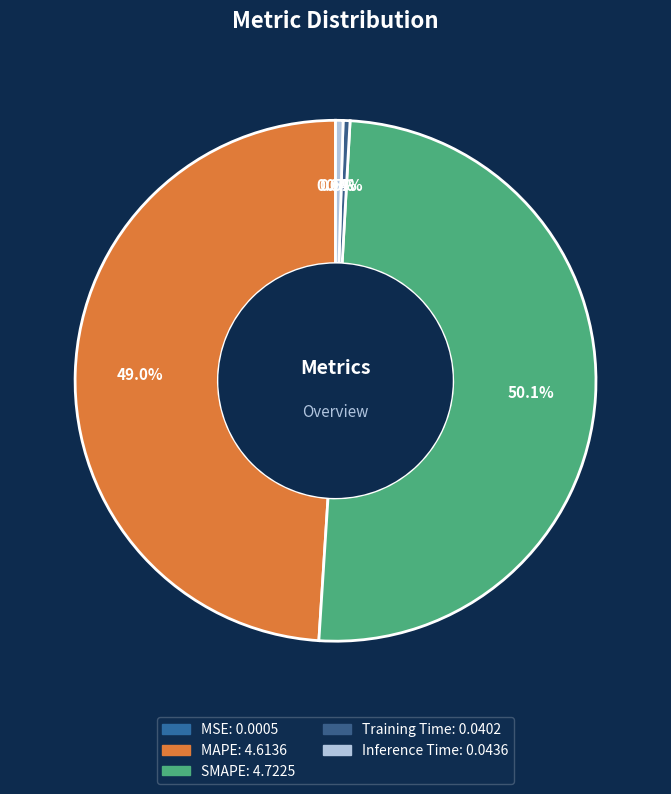

How much of the chart is everything except MSE?

100.0%